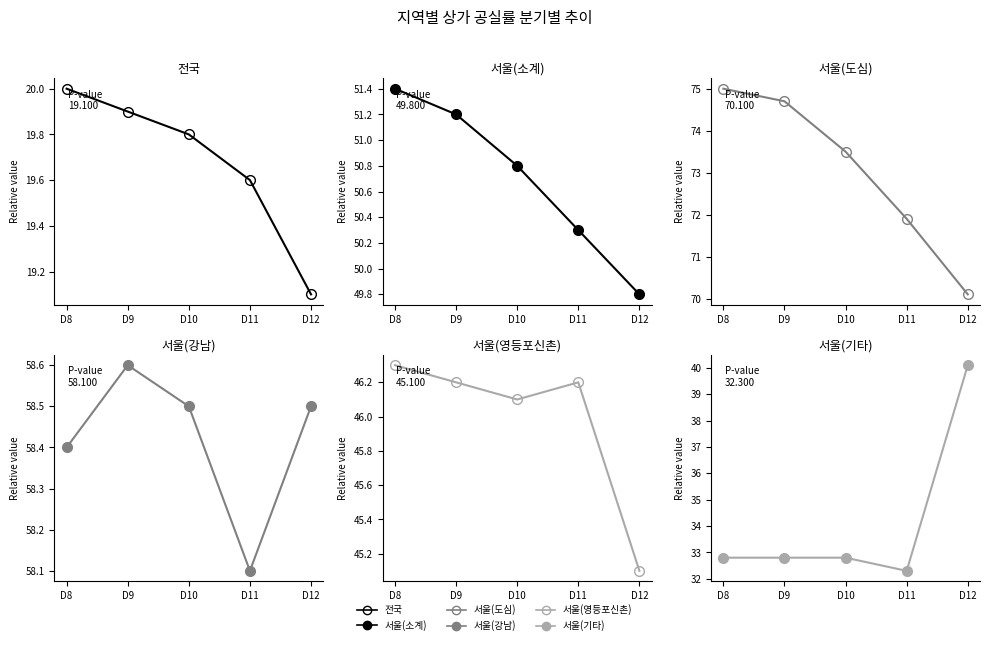

Is the value of 서울(도심) at D8 greater than the value of 서울(기타) at D10?

Yes